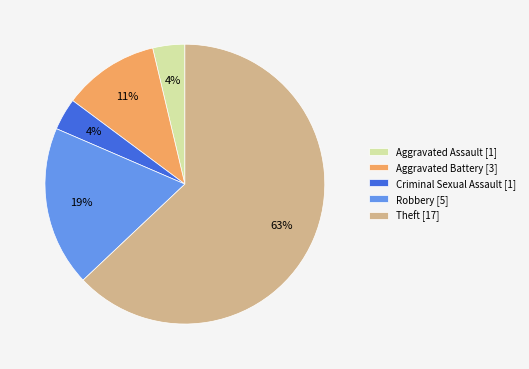

Is the sum of Aggravated Battery and Robbery greater than half?

No